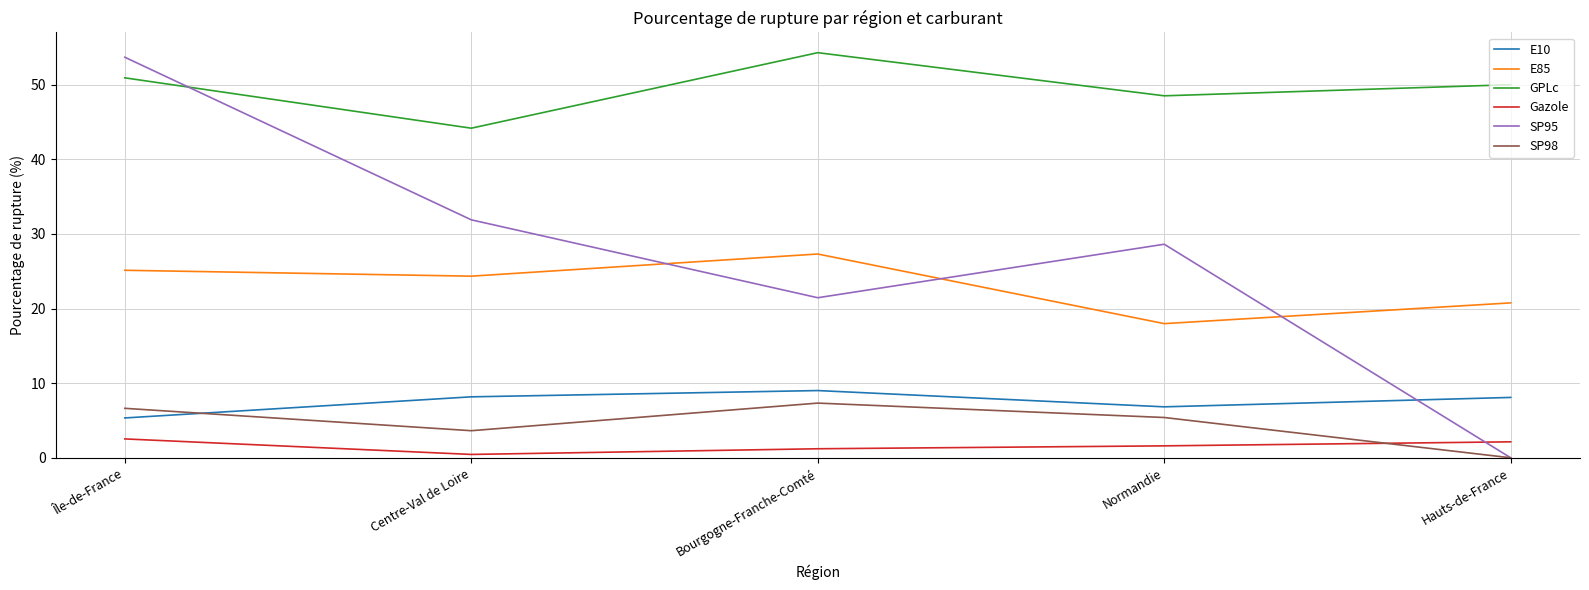

At which category is the sum across all series the highest?

Île-de-France